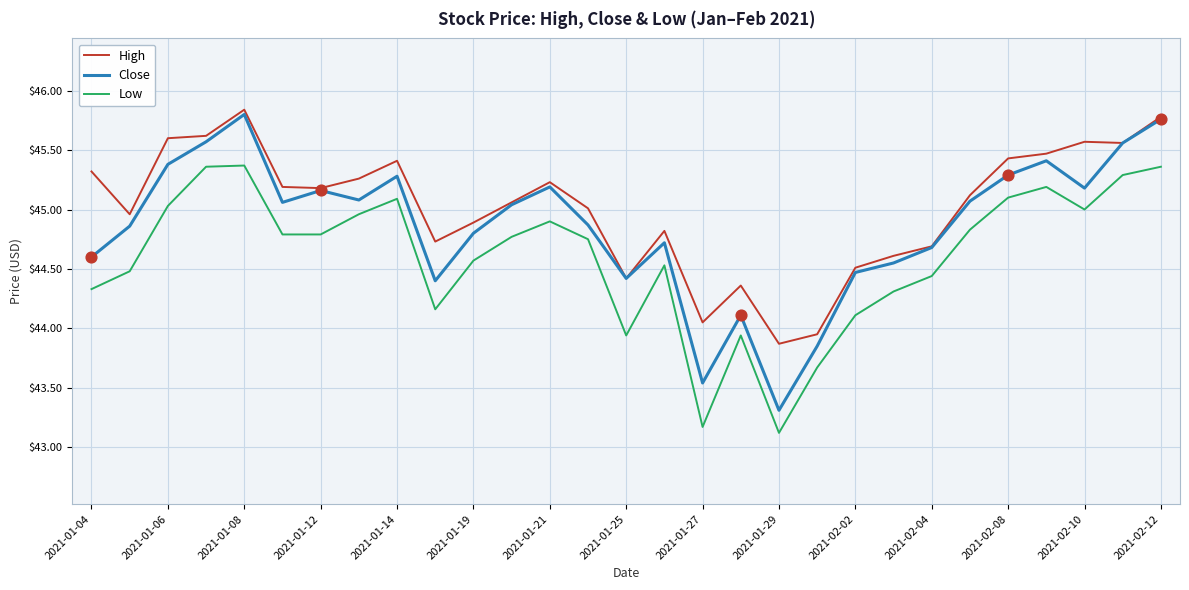

List the series in order of their overall mean, lowest first.

Low, Close, High